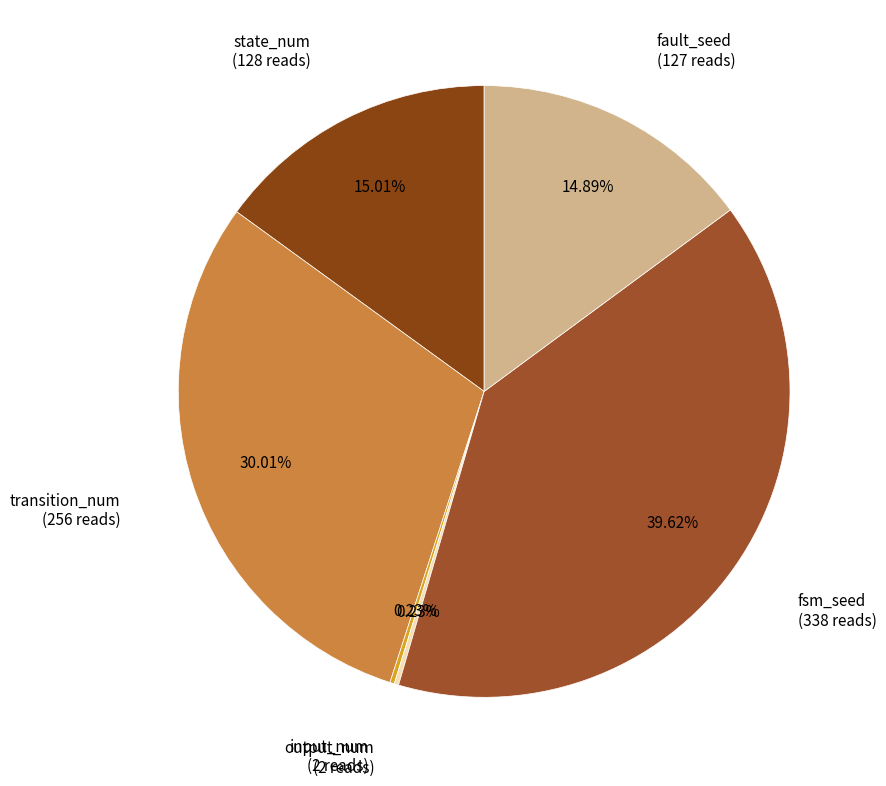

Which slice is the largest?

fsm_seed